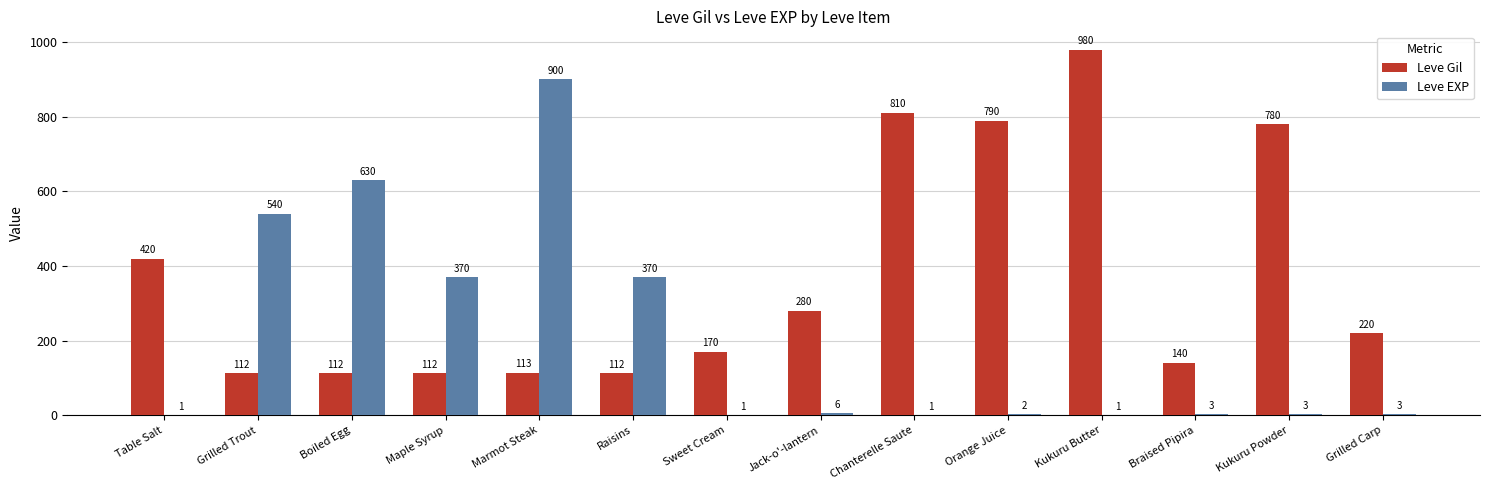

What is the maximum value shown in the chart?

980